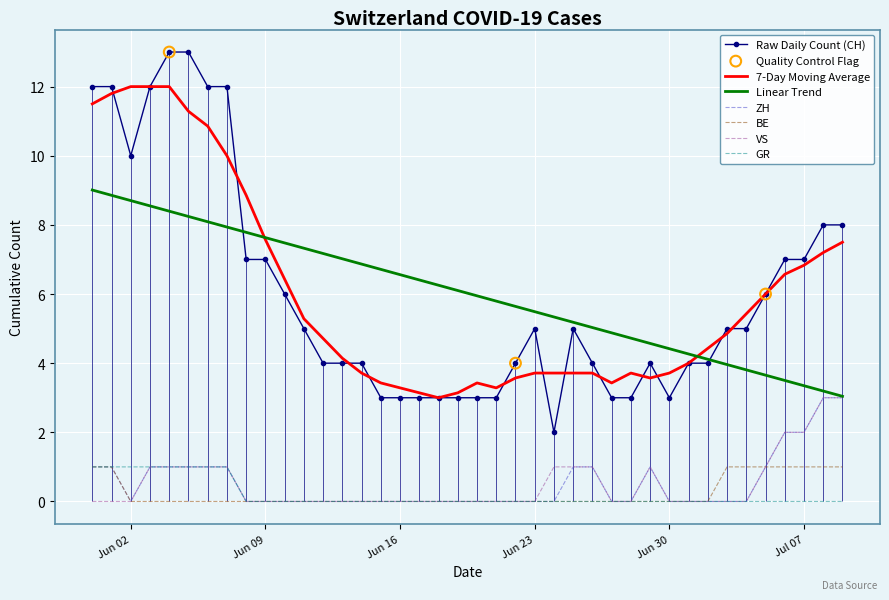

Which series contains the highest Y value?

CH